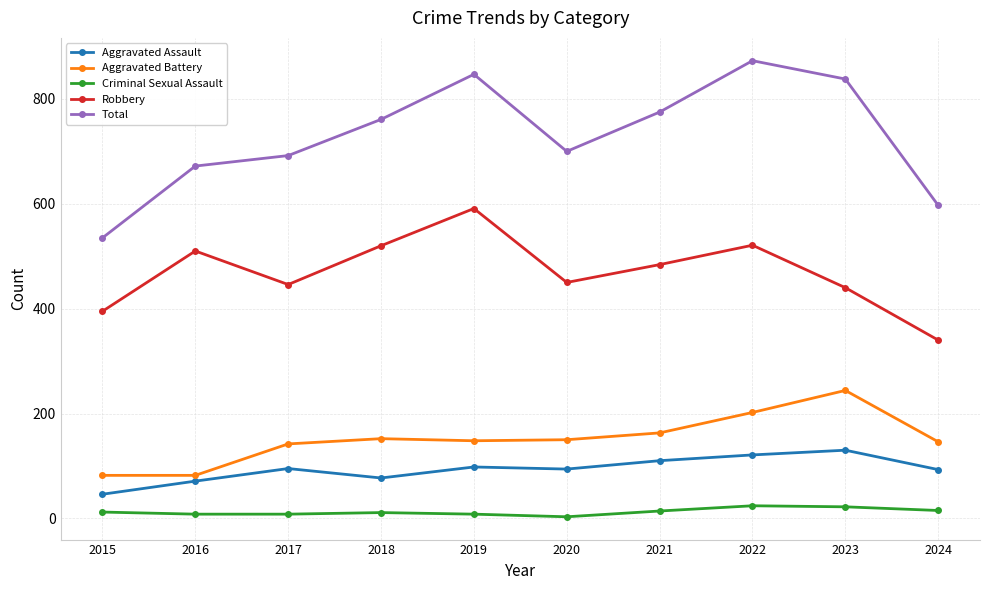

What are all the series names shown in the legend?

Aggravated Assault, Aggravated Battery, Criminal Sexual Assault, Robbery, Total